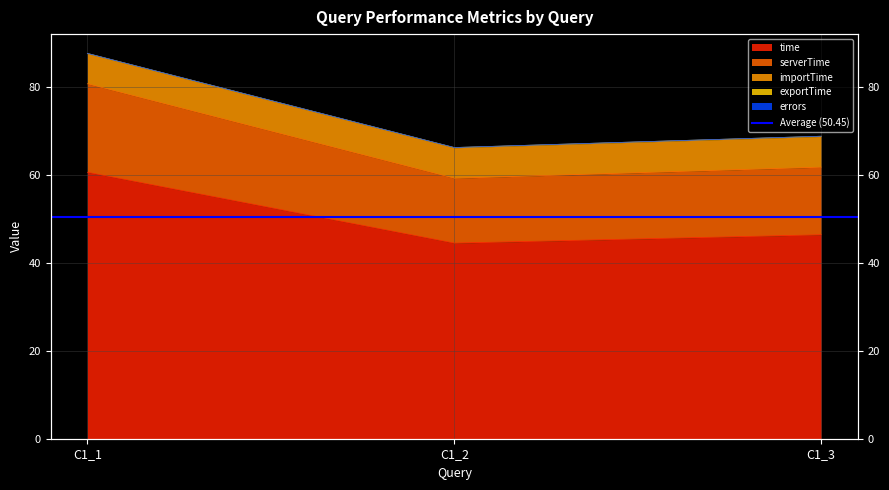

Between C1_2 and C1_3, which is larger?

C1_3